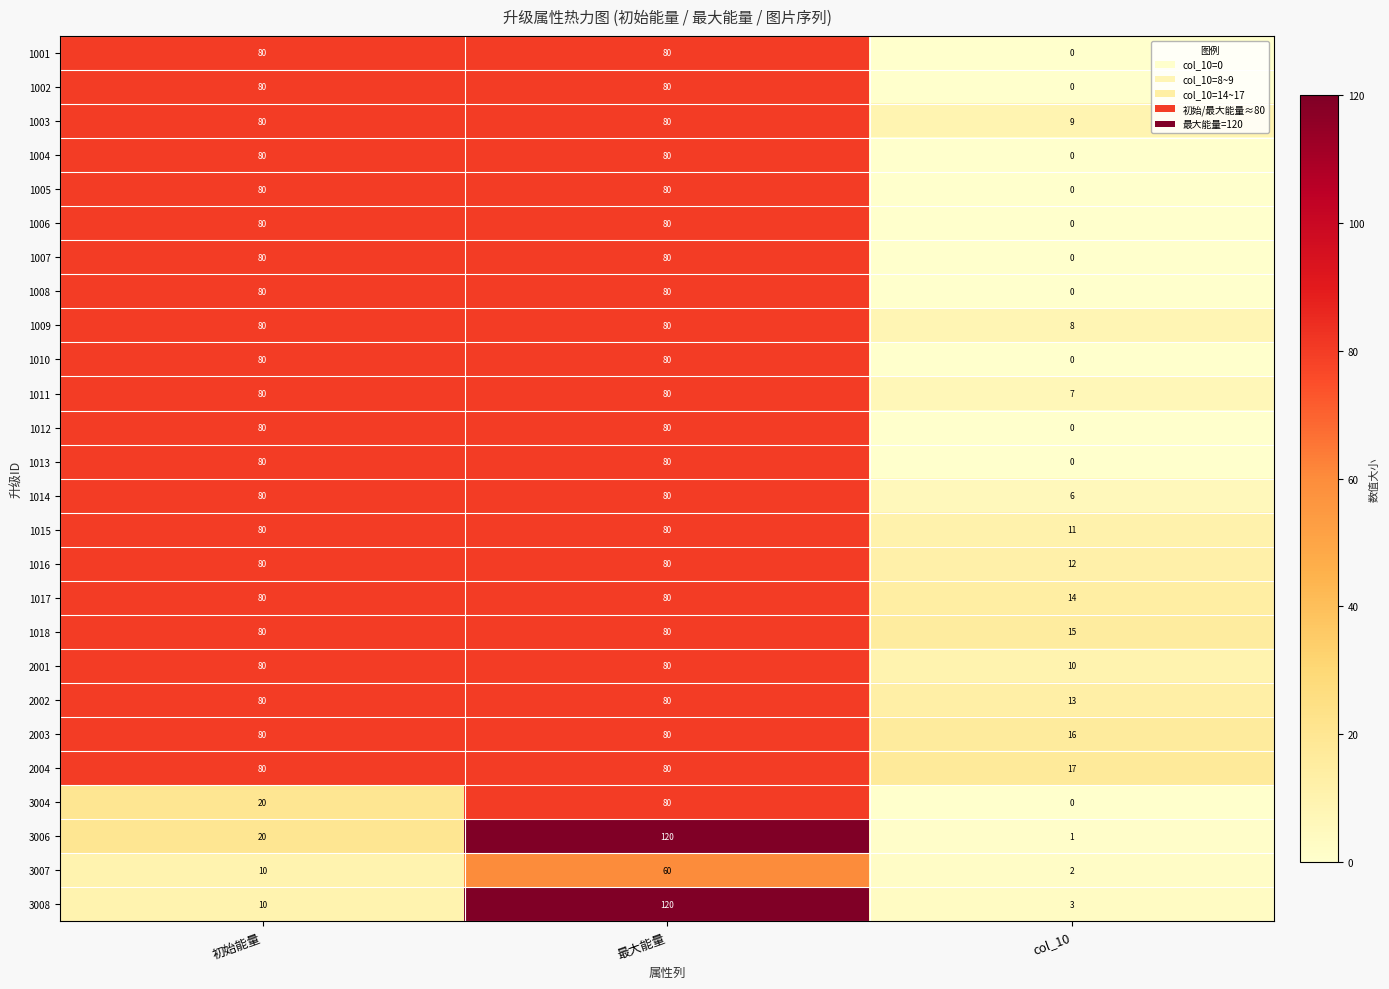

At which category is the sum across all series the highest?

最大能量